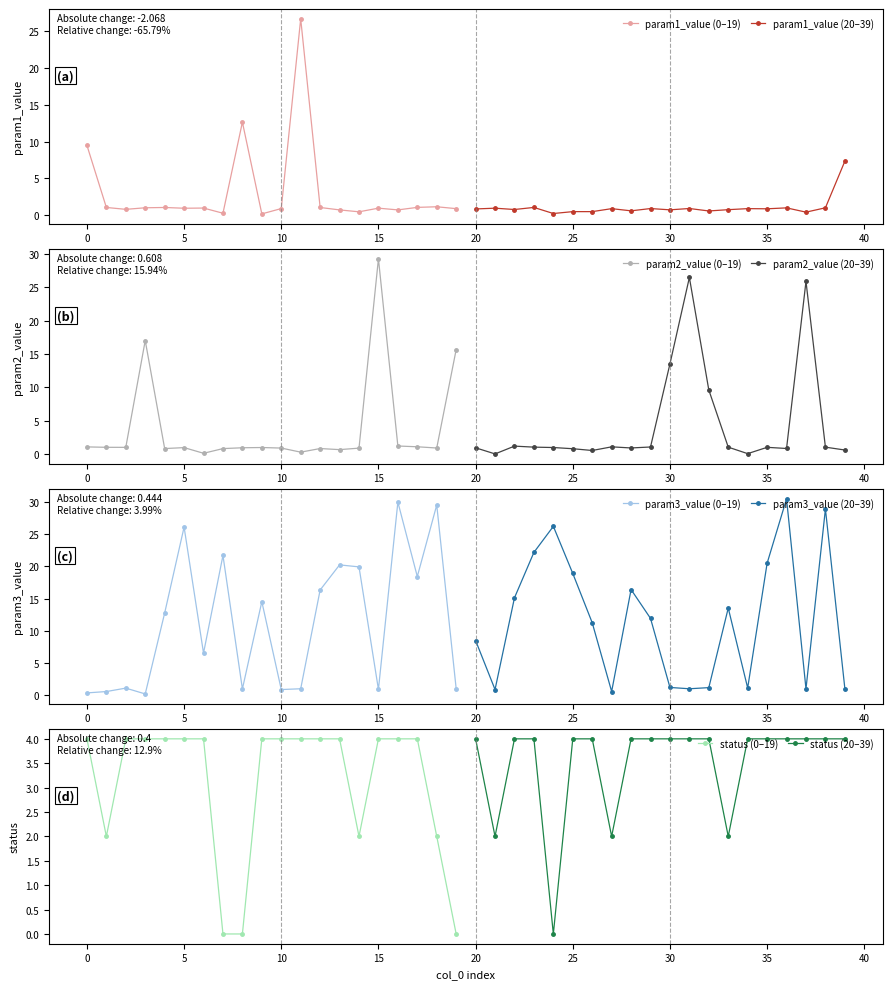

List the series in order of their peak value, lowest first.

status, param1_value, param2_value, param3_value